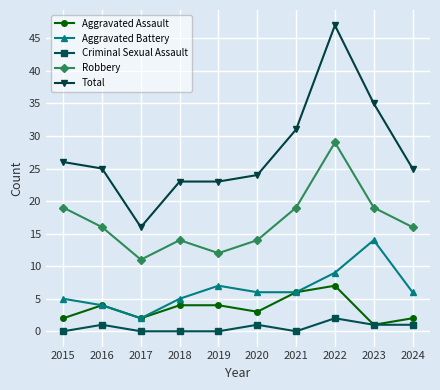

What is the sum of the Total values at 2023 and 2020?

59